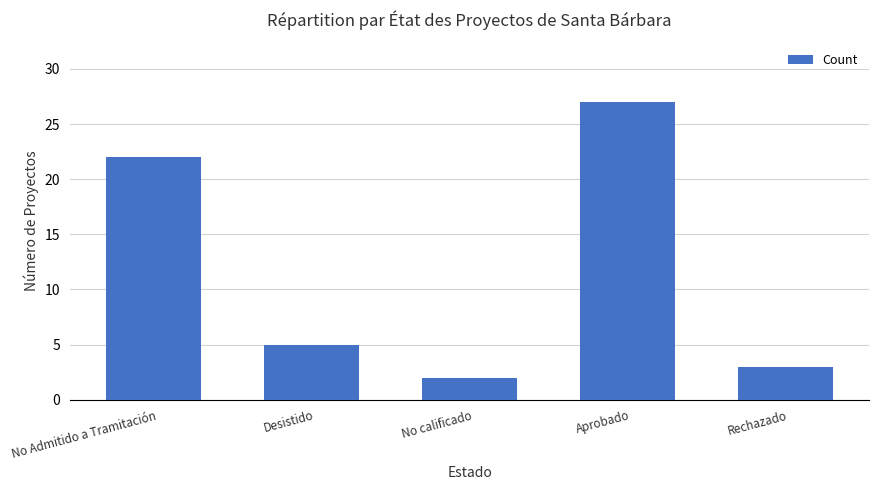

At which label does the data first exceed 5?

No Admitido a Tramitación